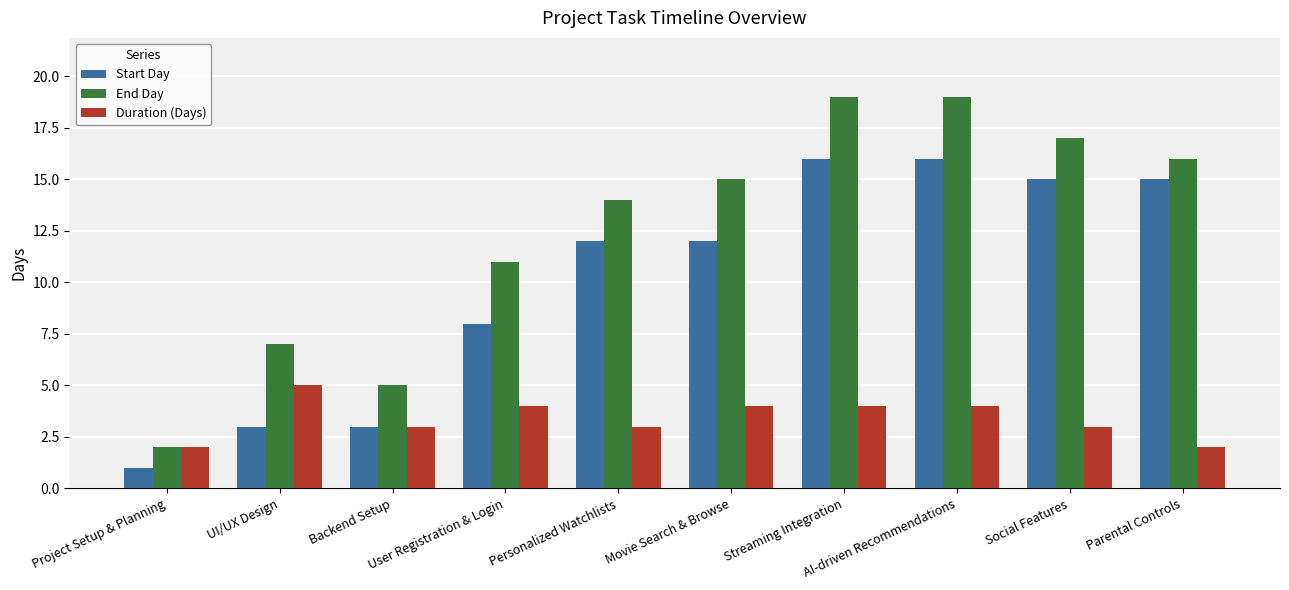

Reading left to right, what are all the values shown in this chart?

Start Day: 1	3	3	8	12	12	16	16	15	15
End Day: 2	7	5	11	14	15	19	19	17	16
Duration (Days): 2	5	3	4	3	4	4	4	3	2